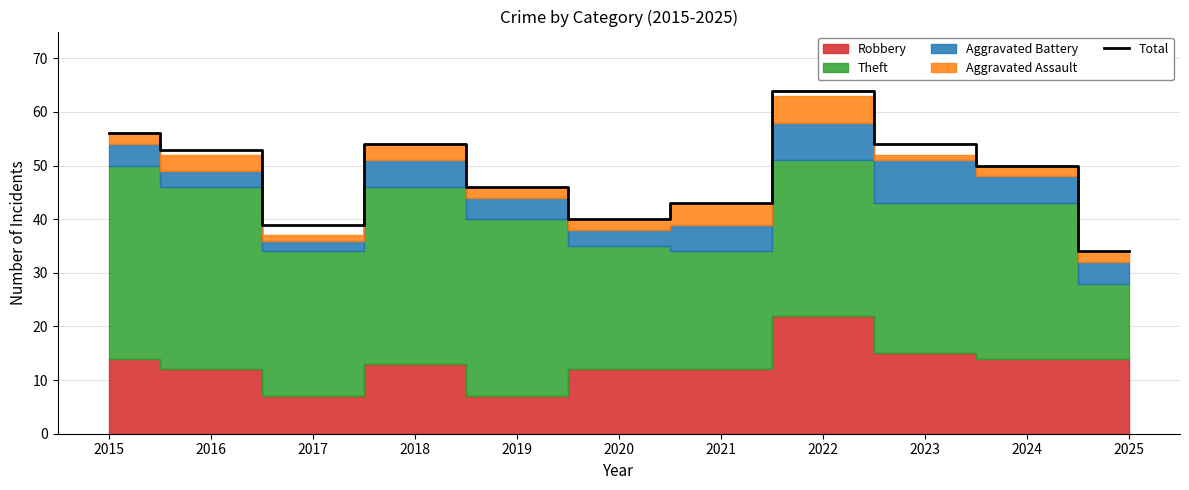

At which category does the data reach its first local peak?

2018